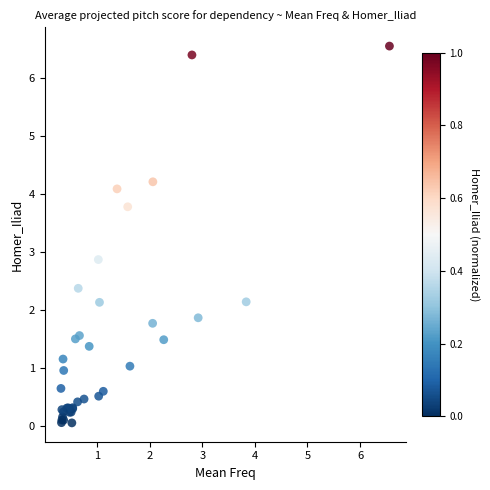

What Y value in the scatter plot is closest to 3?

2.9